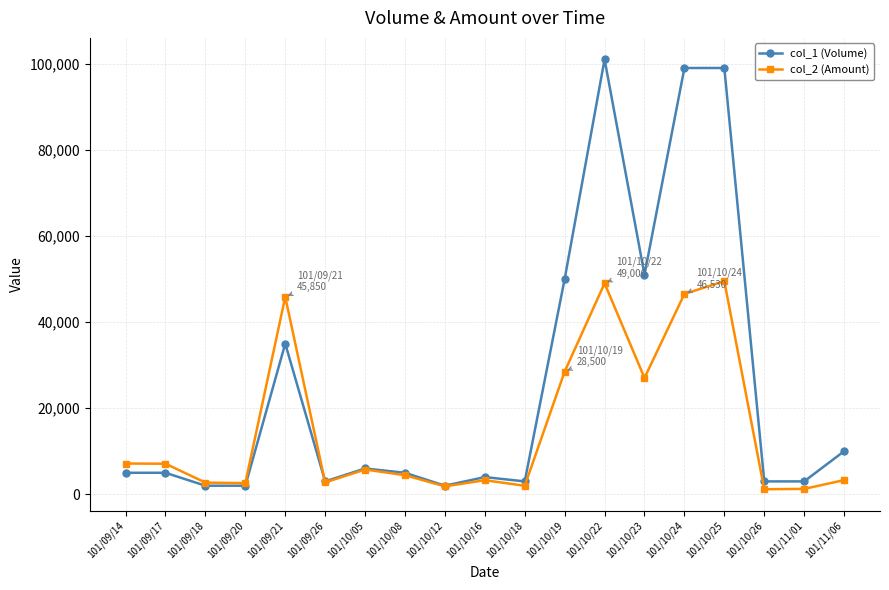

At which label is col_2 (Amount) closest to 25335?

101/10/23